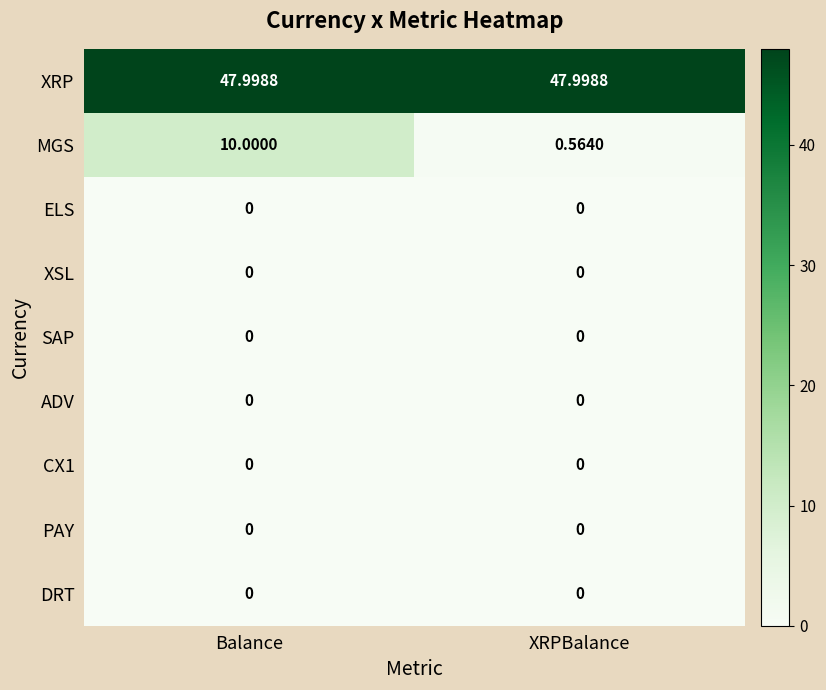

What is the difference between the highest and lowest values at Balance?

48.0